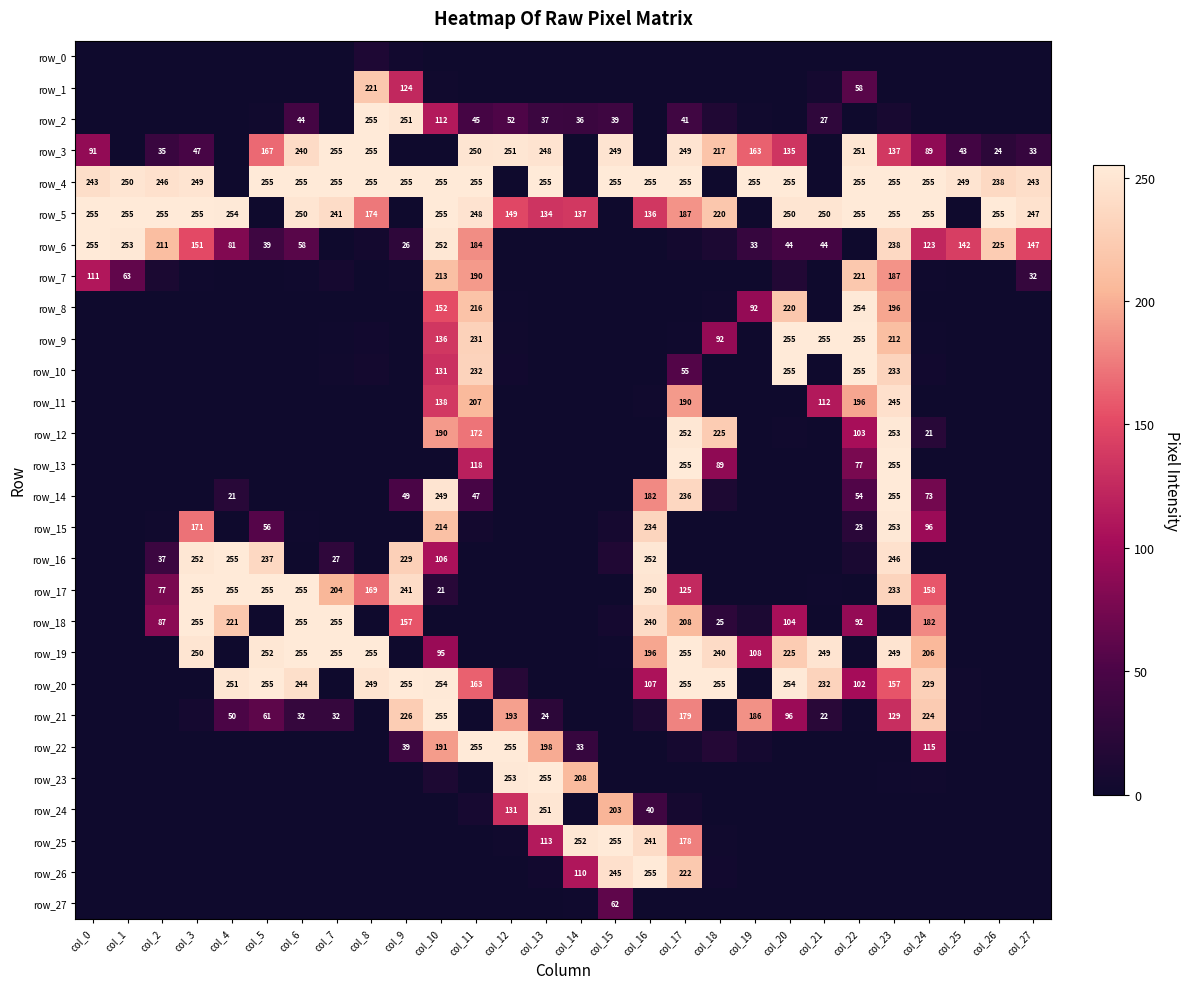

List the series in order of their peak value, highest first.

row_2, row_3, row_4, row_5, row_6, row_9, row_10, row_13, row_14, row_16, row_17, row_18, row_19, row_20, row_21, row_22, row_23, row_25, row_26, row_8, row_12, row_15, row_24, row_11, row_1, row_7, row_27, row_0